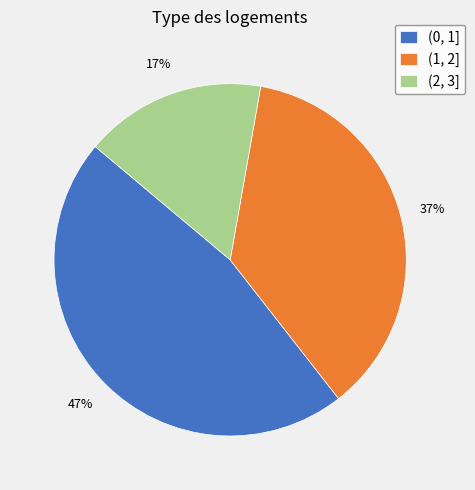

Does (1, 2] account for over 50% of the chart?

No